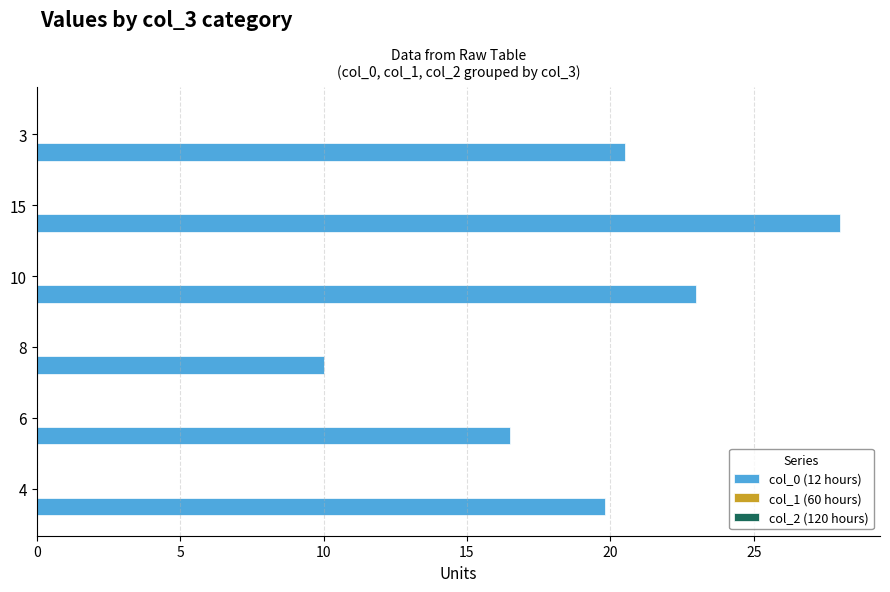

How many distinct data groups are displayed?

1